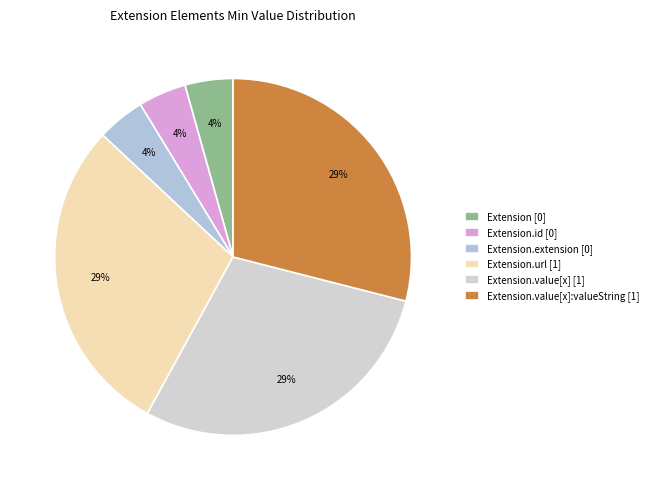

What is the largest slice in the pie chart?

Extension.url